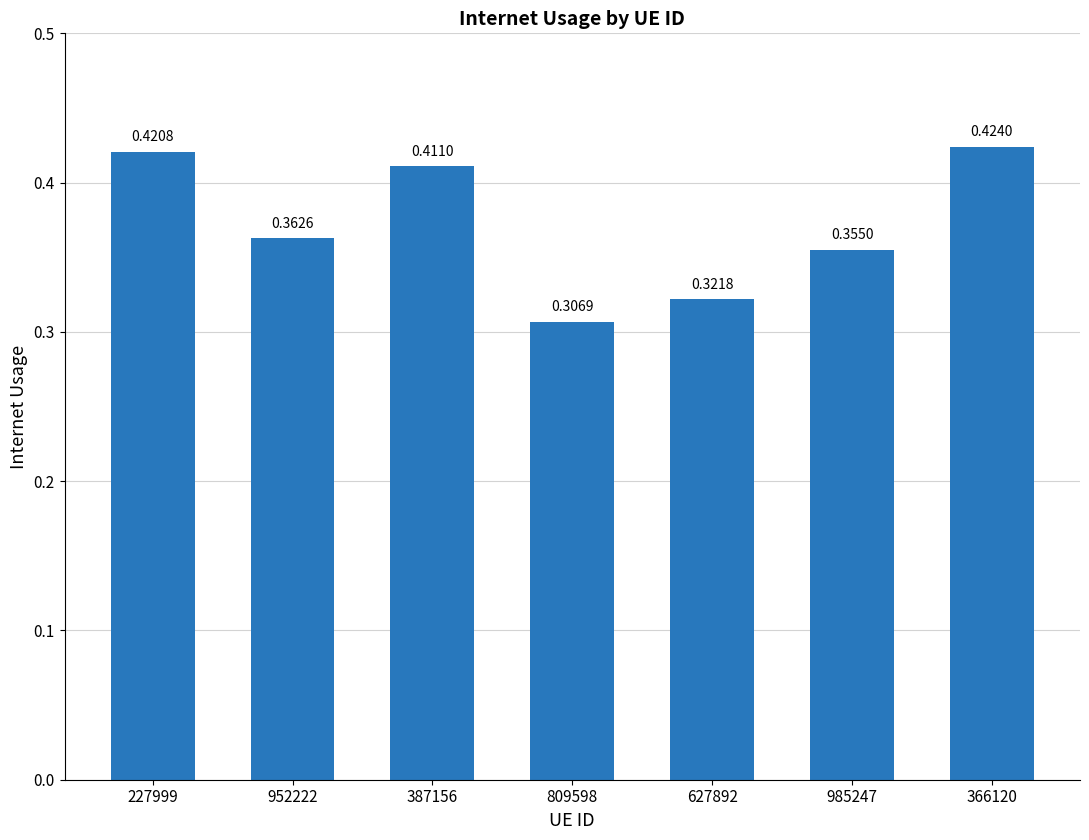

List the labels in order of value, smallest first.

809598, 627892, 985247, 952222, 387156, 227999, 366120